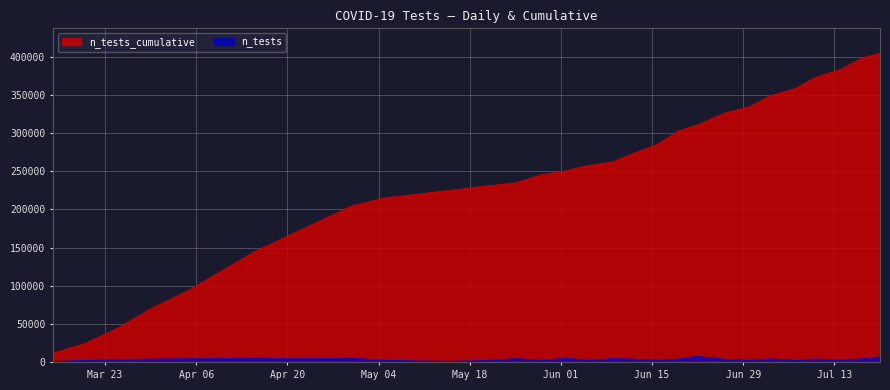

How many values in the n_tests_cumulative series exceed 245352?

15